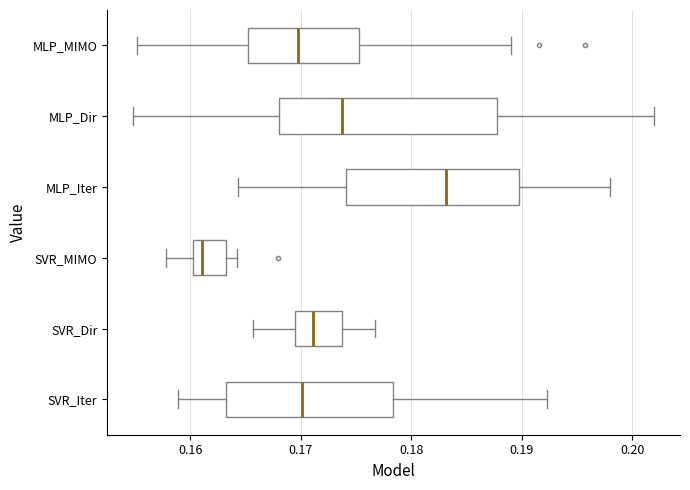

Which box's median line is the furthest to the left?

SVR_MIMO